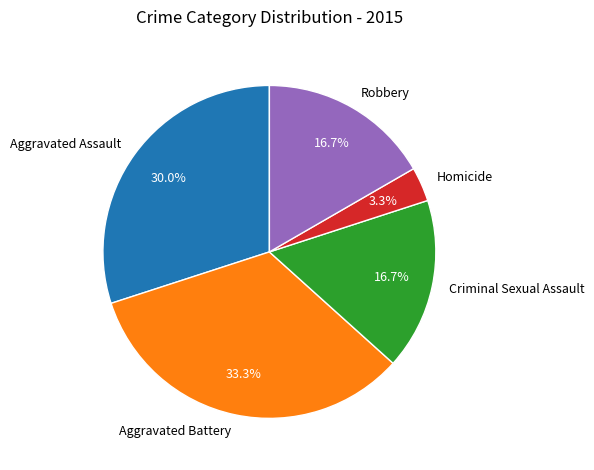

What is the ratio of the value at Criminal Sexual Assault to the value at Robbery?

1.0